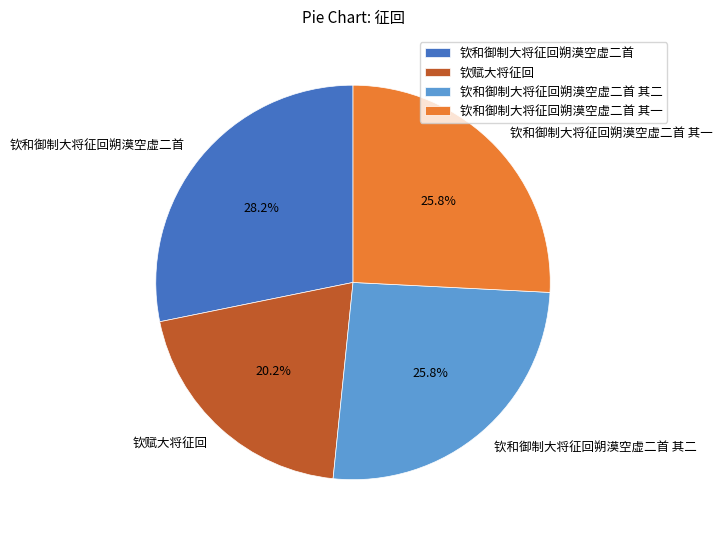

How much of the chart is everything except 钦和御制大将征回朔漠空虚二首?

71.8%